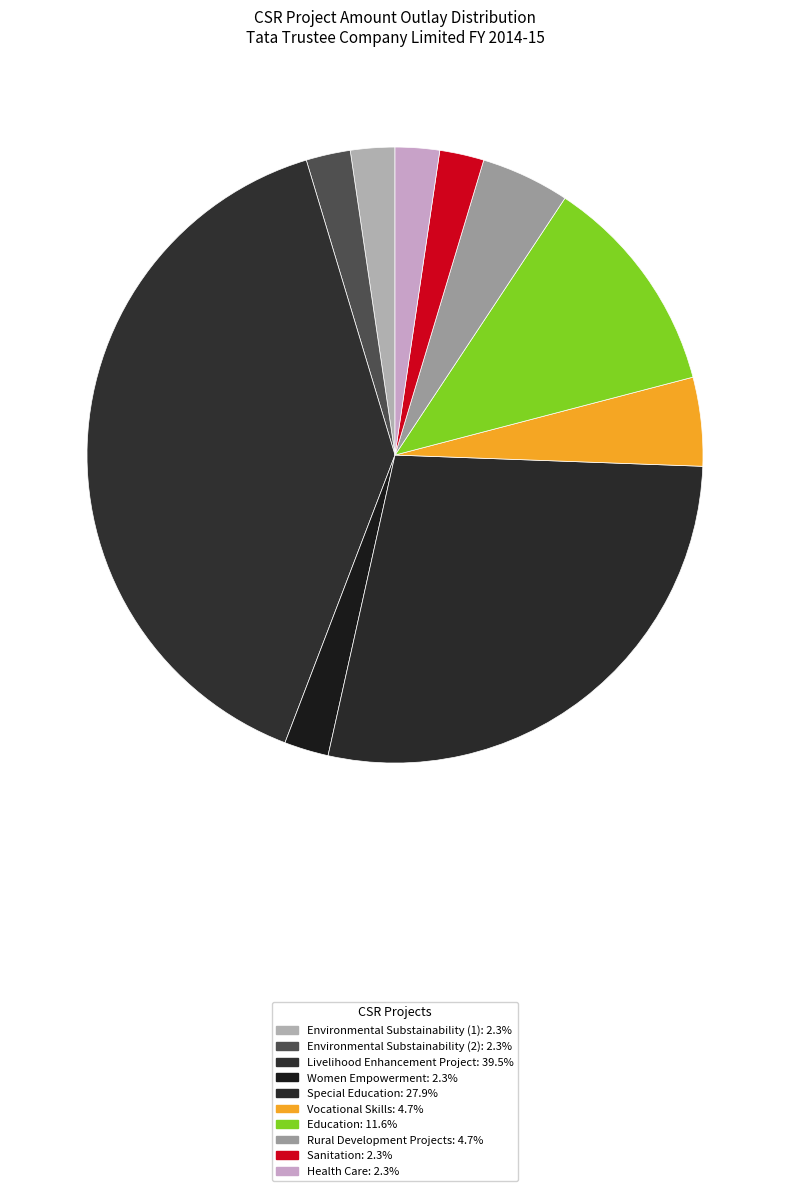

How many segments does this pie chart have?

10